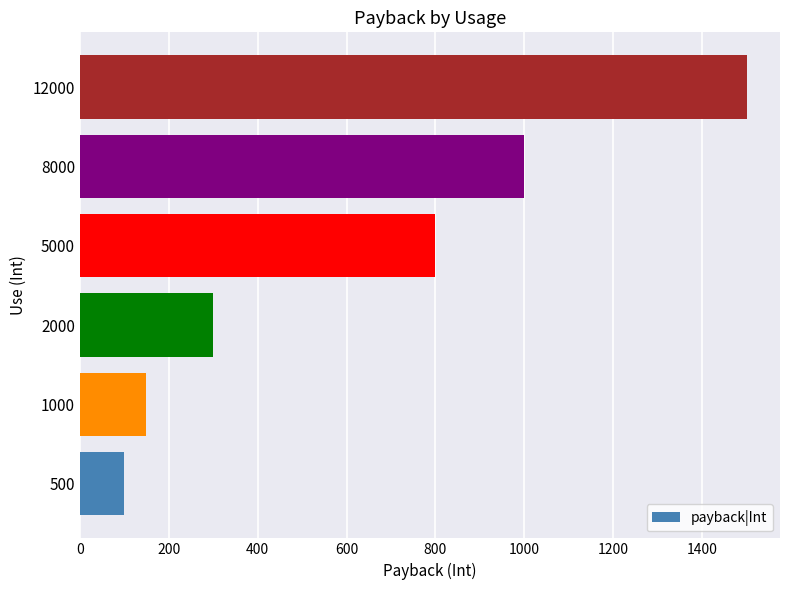

Between 500 and 2000, which is larger?

2000